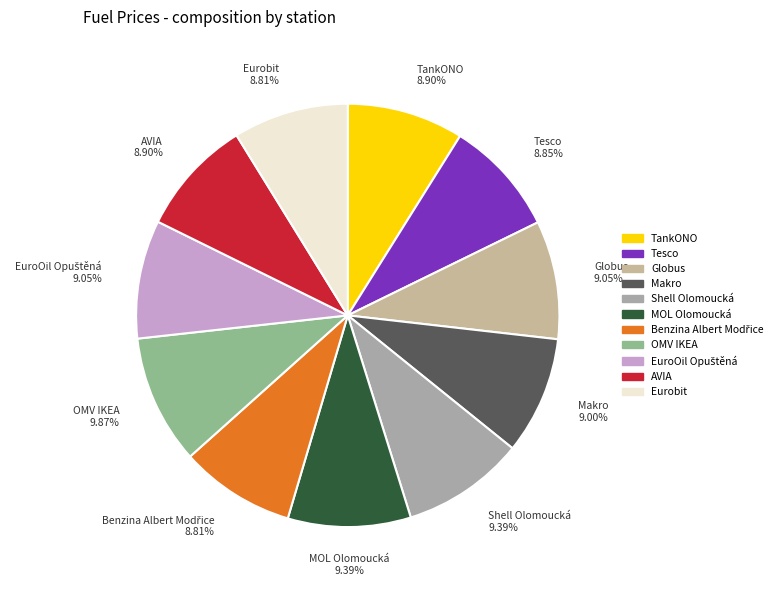

What is the ratio of the value at Tesco to the value at Shell Olomoucká?

0.9